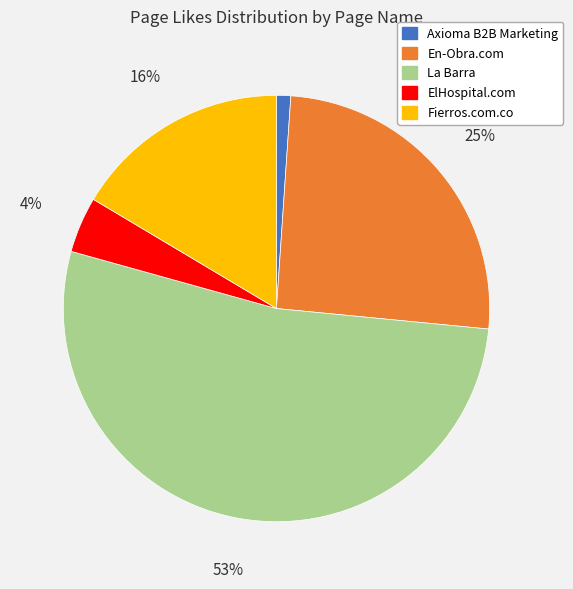

To the nearest percent, what portion does Axioma B2B Marketing represent?

1%